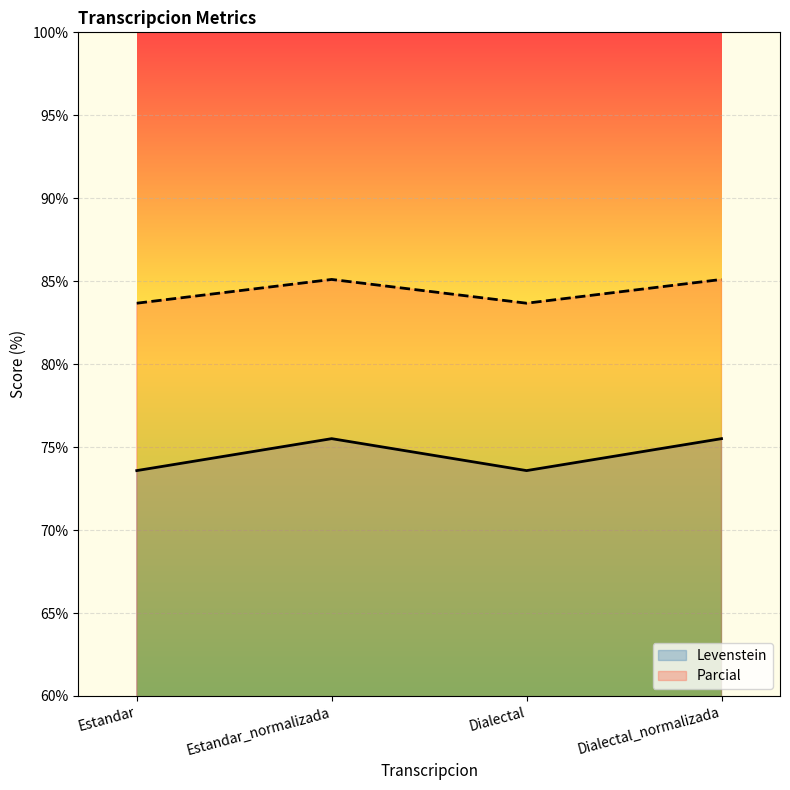

Between Dialectal and Dialectal_normalizada, which series saw the biggest shift?

Levenstein